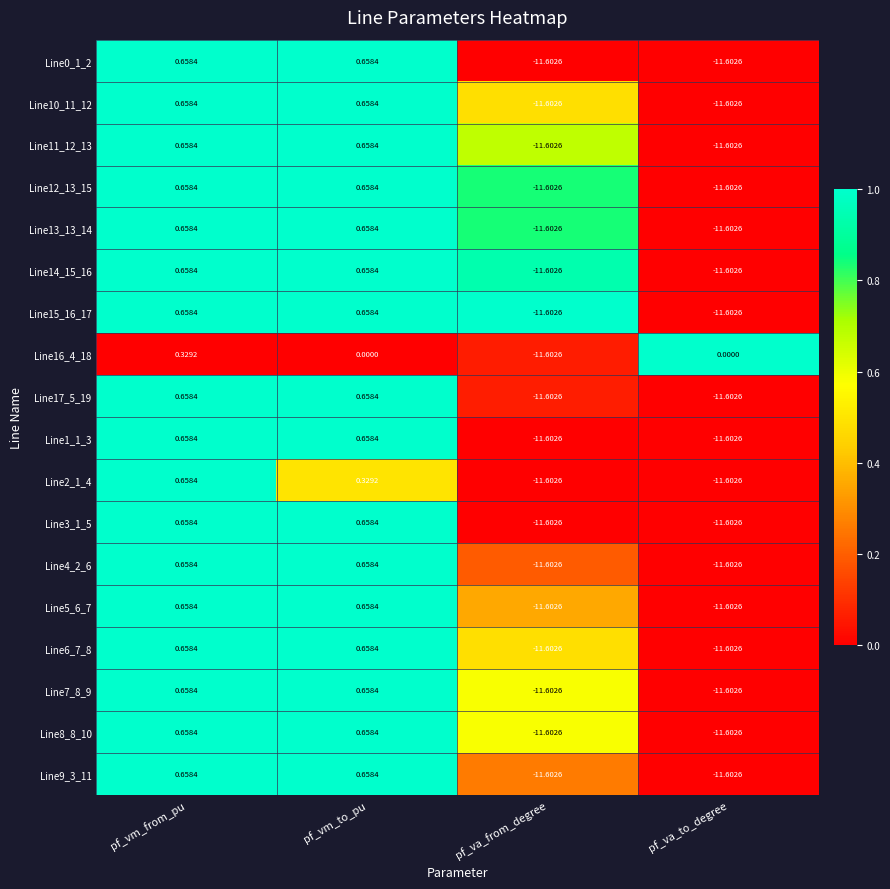

At which label does Line16_4_18 first exceed 0?

pf_vm_from_pu